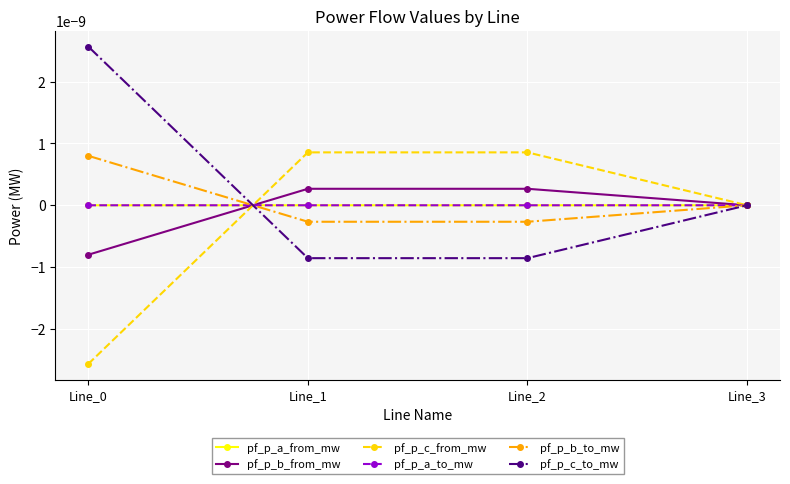

Which category has the highest value in the pf_p_a_to_mw series?

Line_2